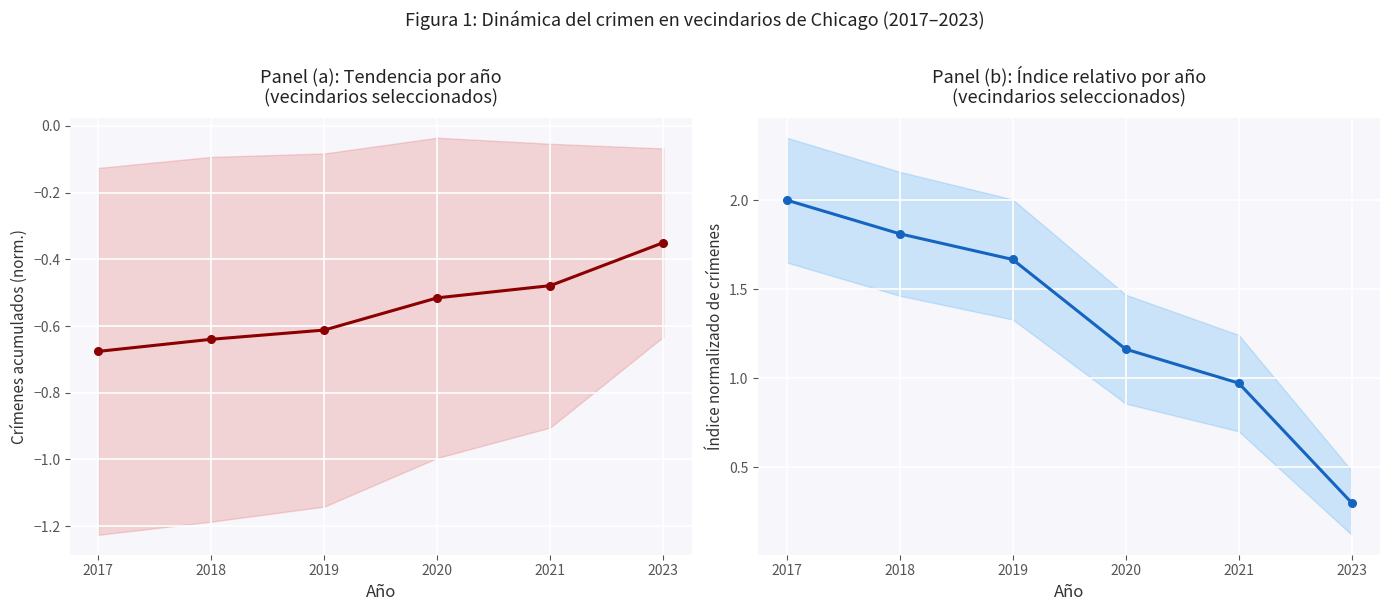

What is the maximum value shown in the chart?

2.0